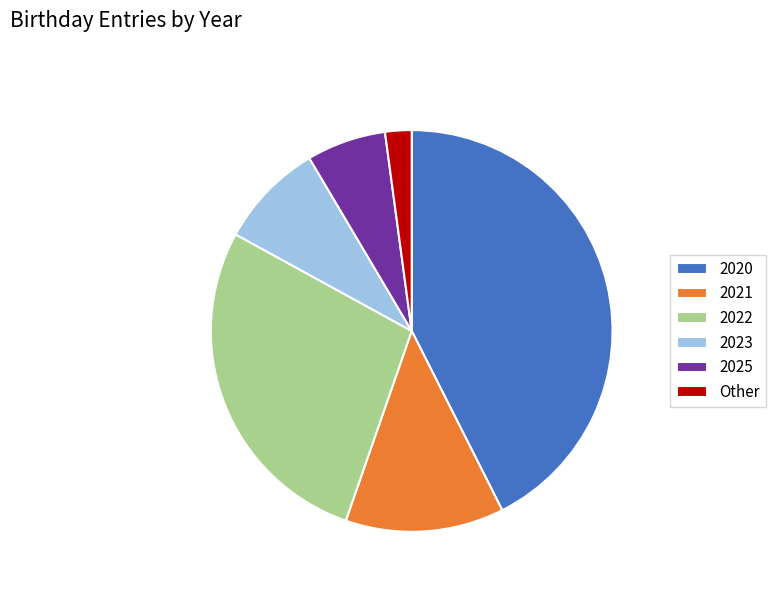

Rank the categories by value from highest to lowest.

2020, 2022, 2021, 2023, 2025, Other